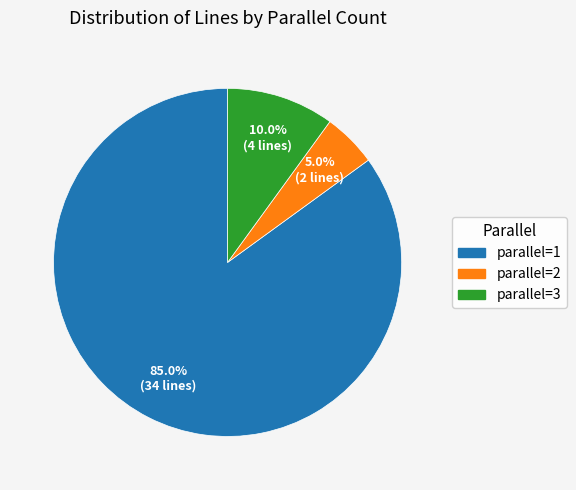

Count the number of slices in the pie.

3